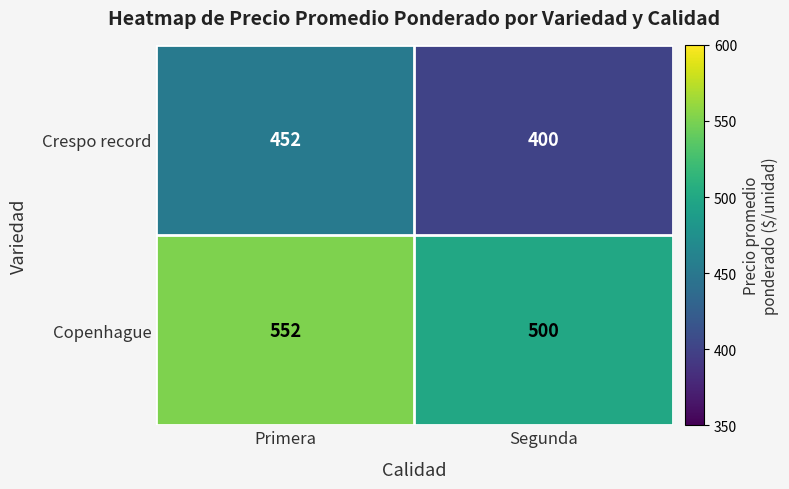

Rank the series by their average value, from lowest to highest.

Crespo record, Copenhague